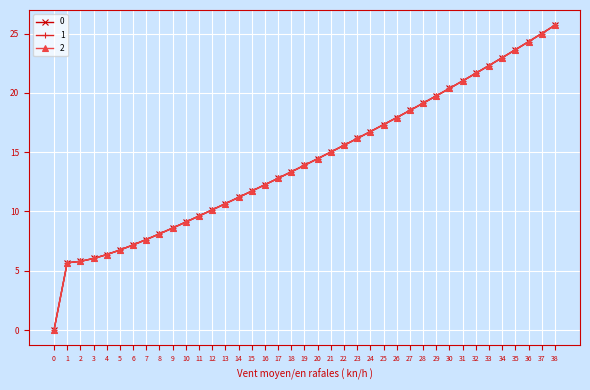

Between 28 and 14, which is larger?

28